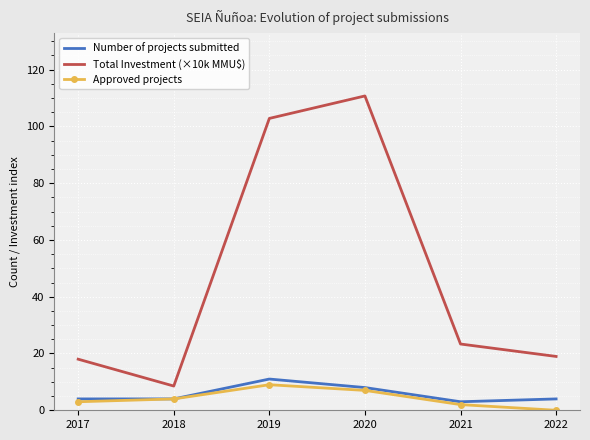

True or false: Approved projects has more than 1 interior local peaks.

False